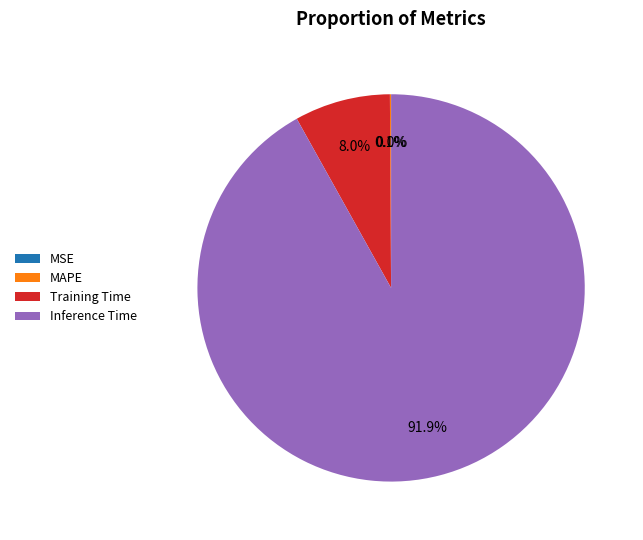

Which category has the biggest portion of the pie?

Inference Time